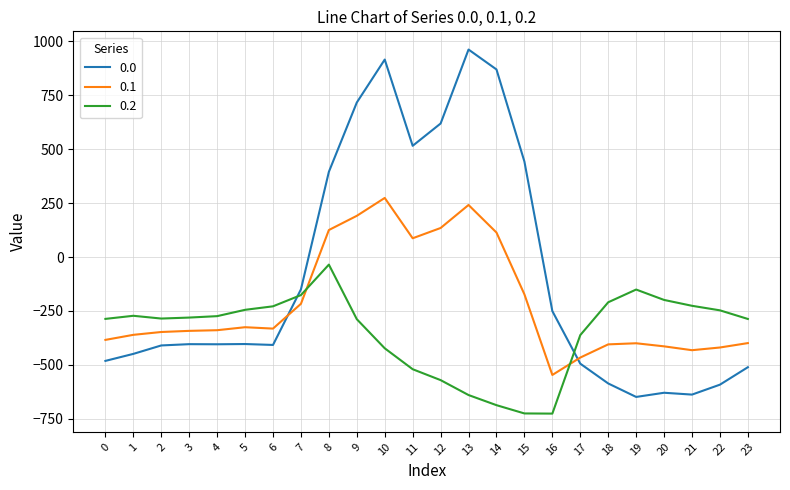

What value does the 0.2 series have at 3?

-281.0